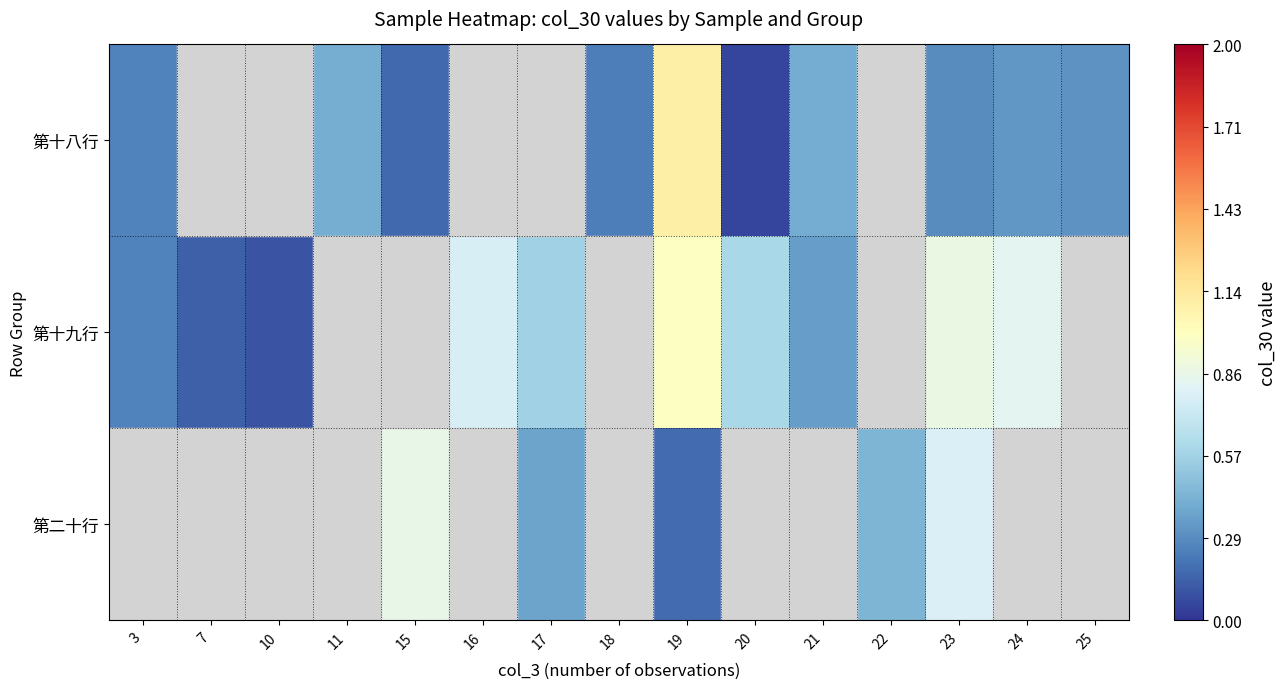

Rank the series at 23 from lowest to highest value.

第十八行, 第二十行, 第十九行